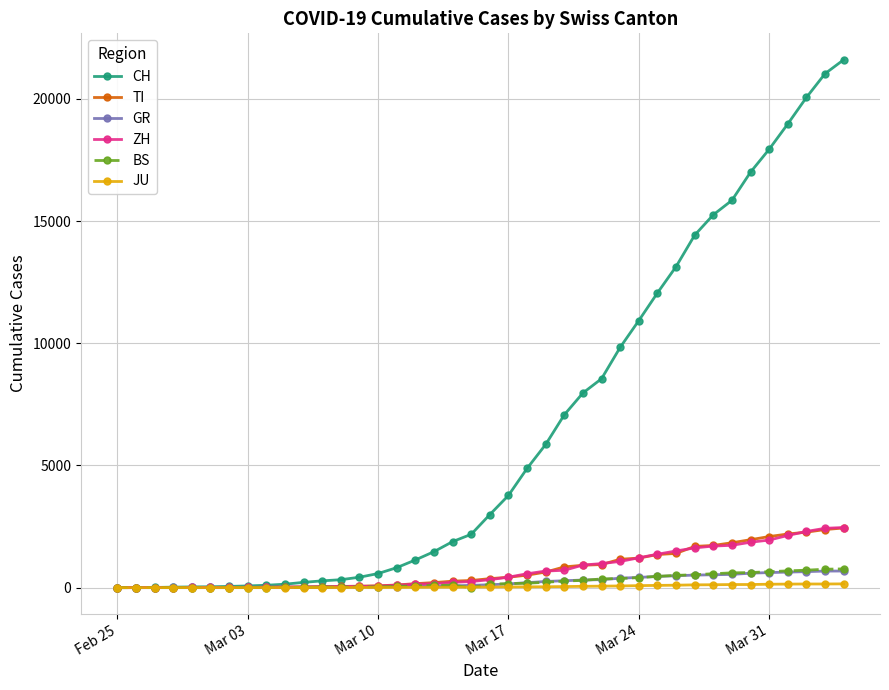

What is the greatest value displayed?

21605